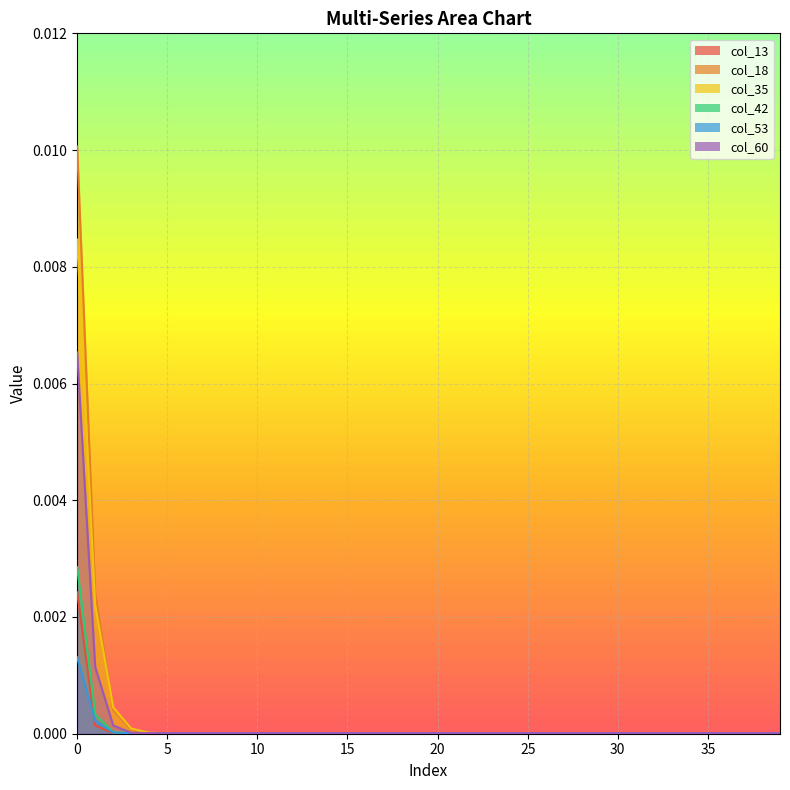

Does the chart display data point markers on the line(s)?

No